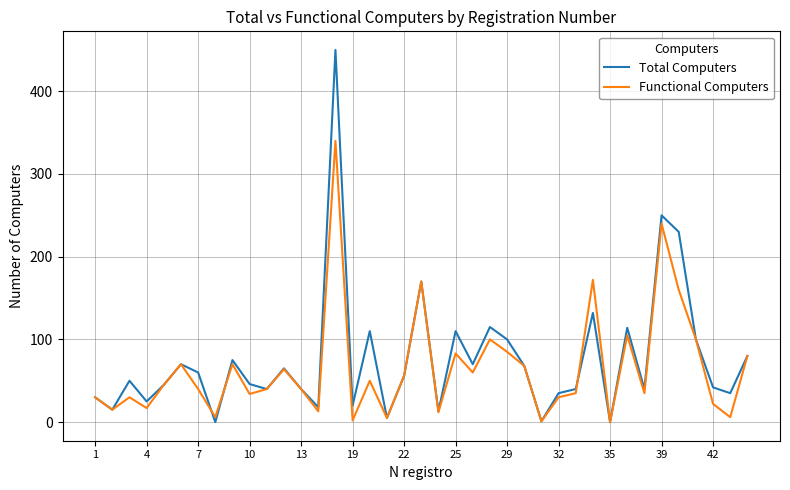

Rank the series by their maximum value, from highest to lowest.

Total Computers, Functional Computers